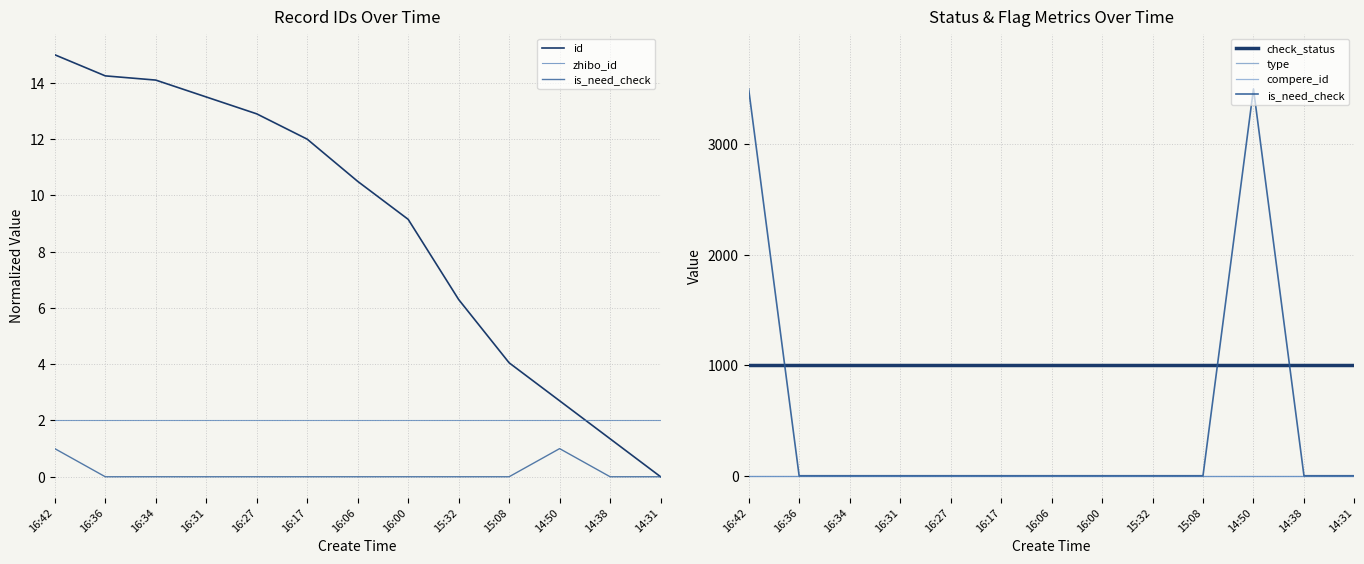

At which category does the chart reach its minimum across all series?

14:31